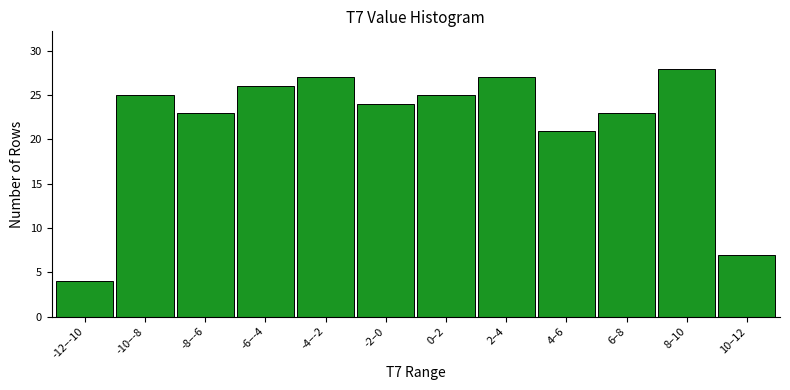

Reading left to right, list all the values displayed in this chart.

-12–-10=4	-10–-8=25	-8–-6=23	-6–-4=26	-4–-2=27	-2–0=24	0–2=25	2–4=27	4–6=21	6–8=23	8–10=28	10–12=7